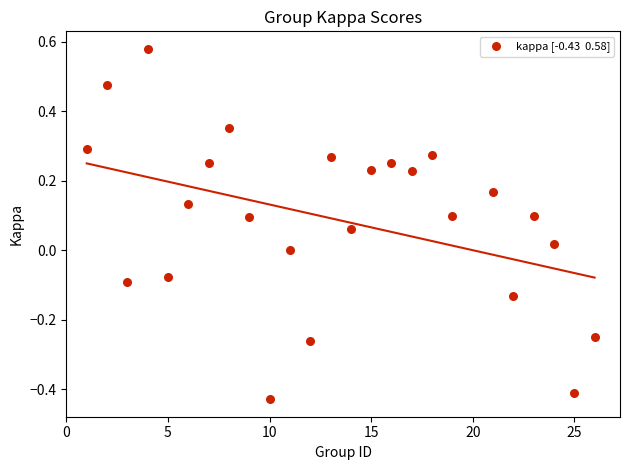

What is the range of Y values (max minus min)?

1.0